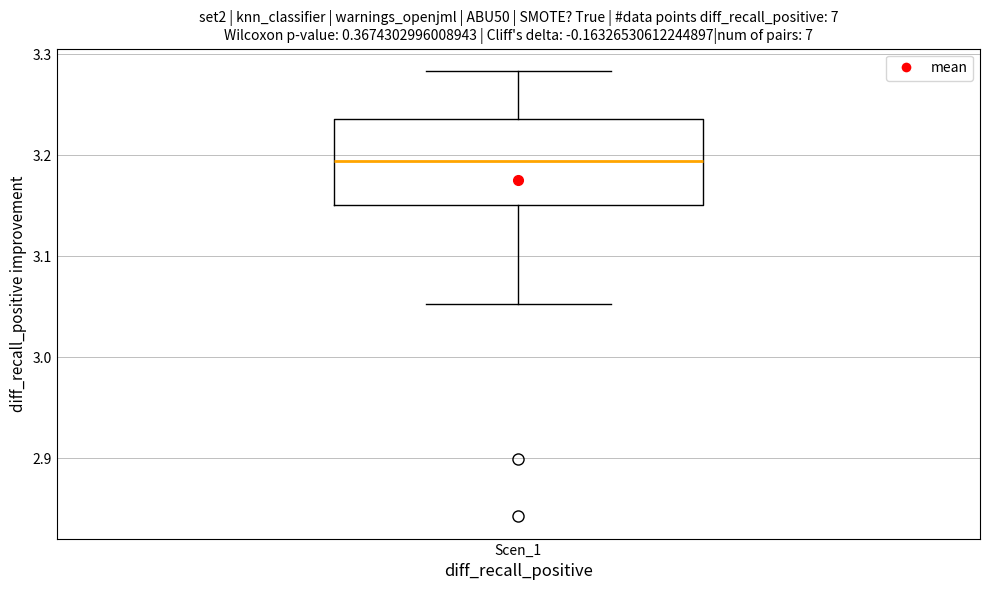

Read this box plot against the y-axis: the position of the median line, the range covered by the box, and the ends of both whiskers. The values are not printed on the chart, so give them approximately, as read against the axis.

median 3.19, box 3.15 to 3.24, whiskers 3.05 to 3.28